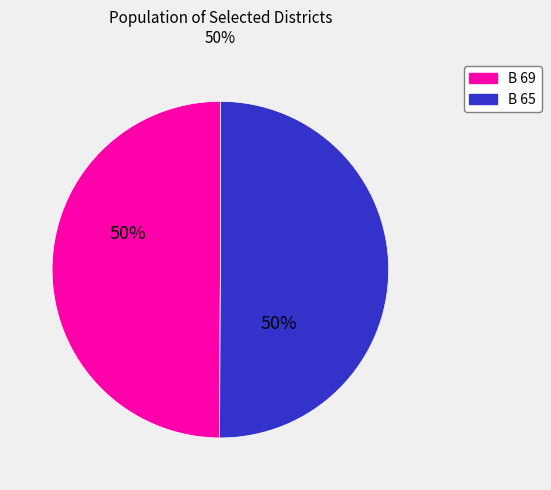

What is the ratio of the value at B 65 to the value at B 69?

1.0